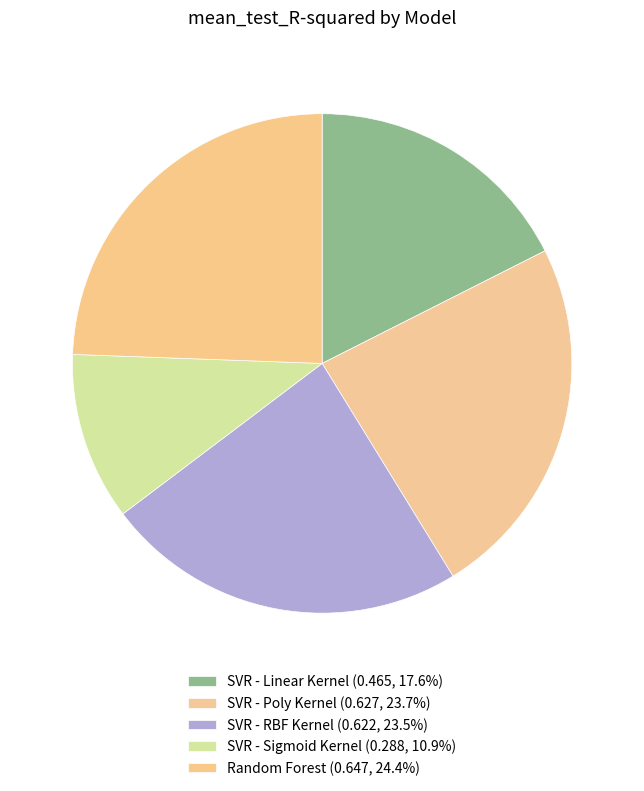

How many slices are in this pie chart?

5